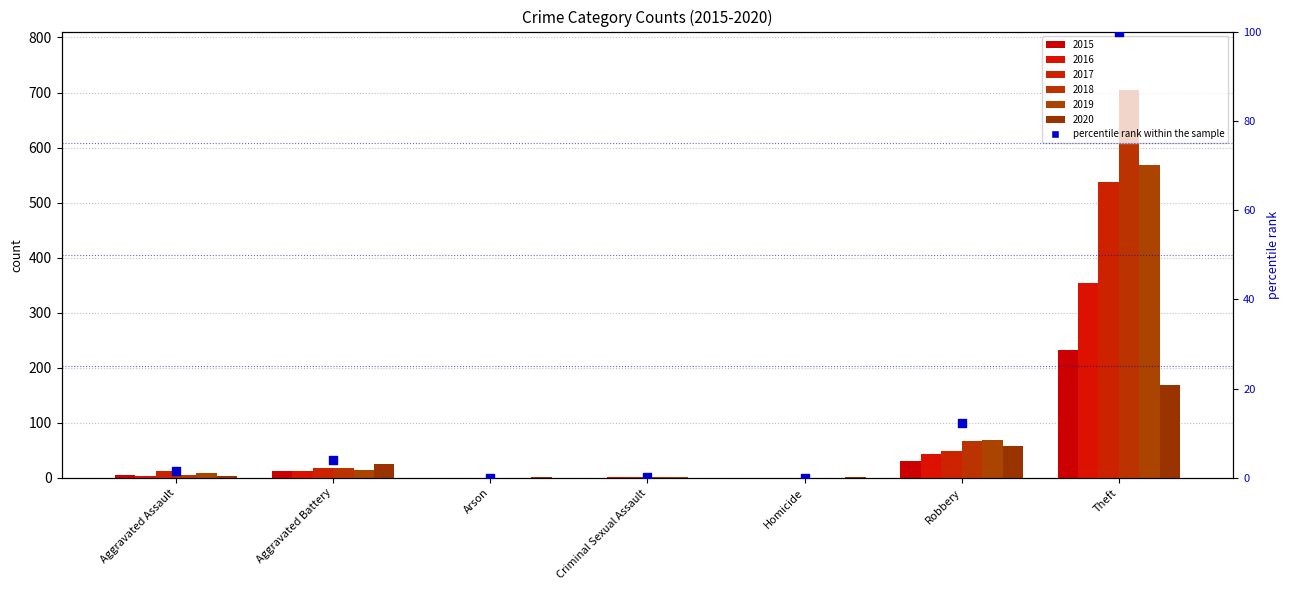

What is the change in value from Aggravated Assault to Criminal Sexual Assault?

-1.2